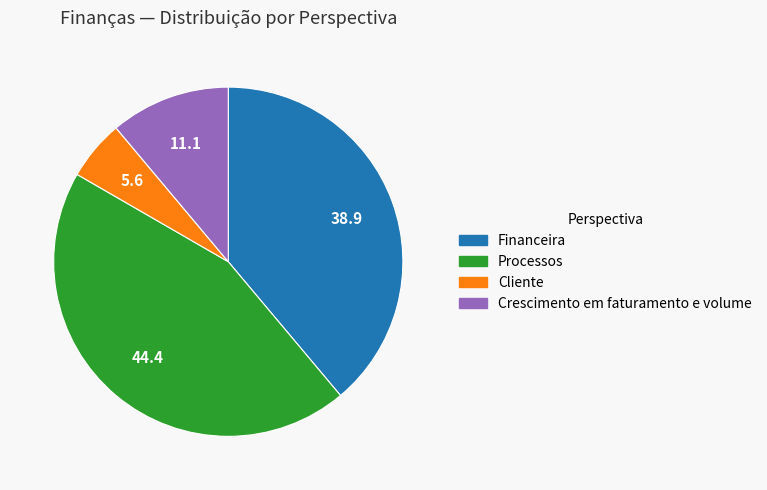

Is there any slice that represents more than half of the pie?

No